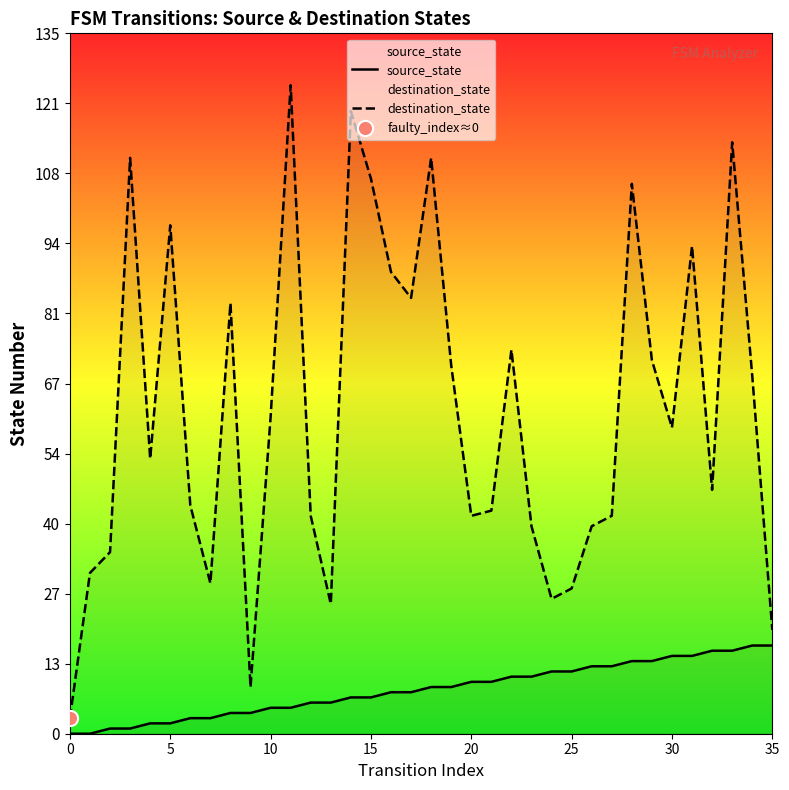

What are all the series names shown in the legend?

source_state, destination_state